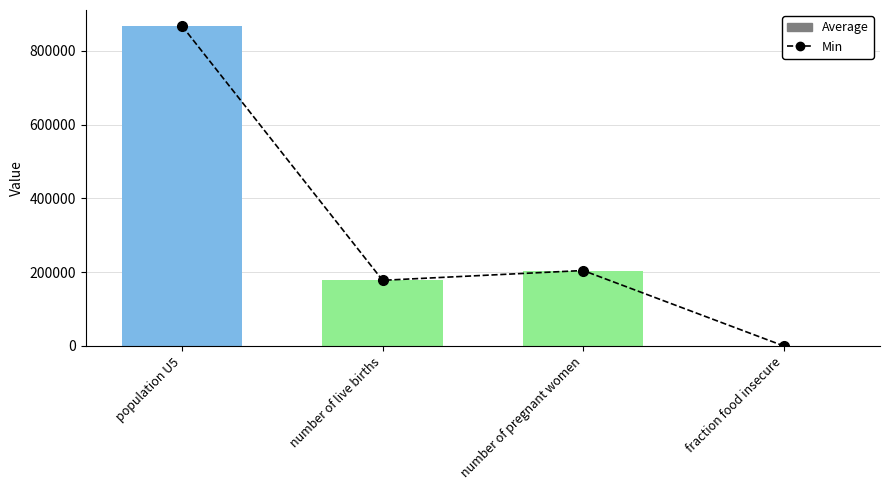

True or false: Min has a value of 53673.9 at number of live births.

False